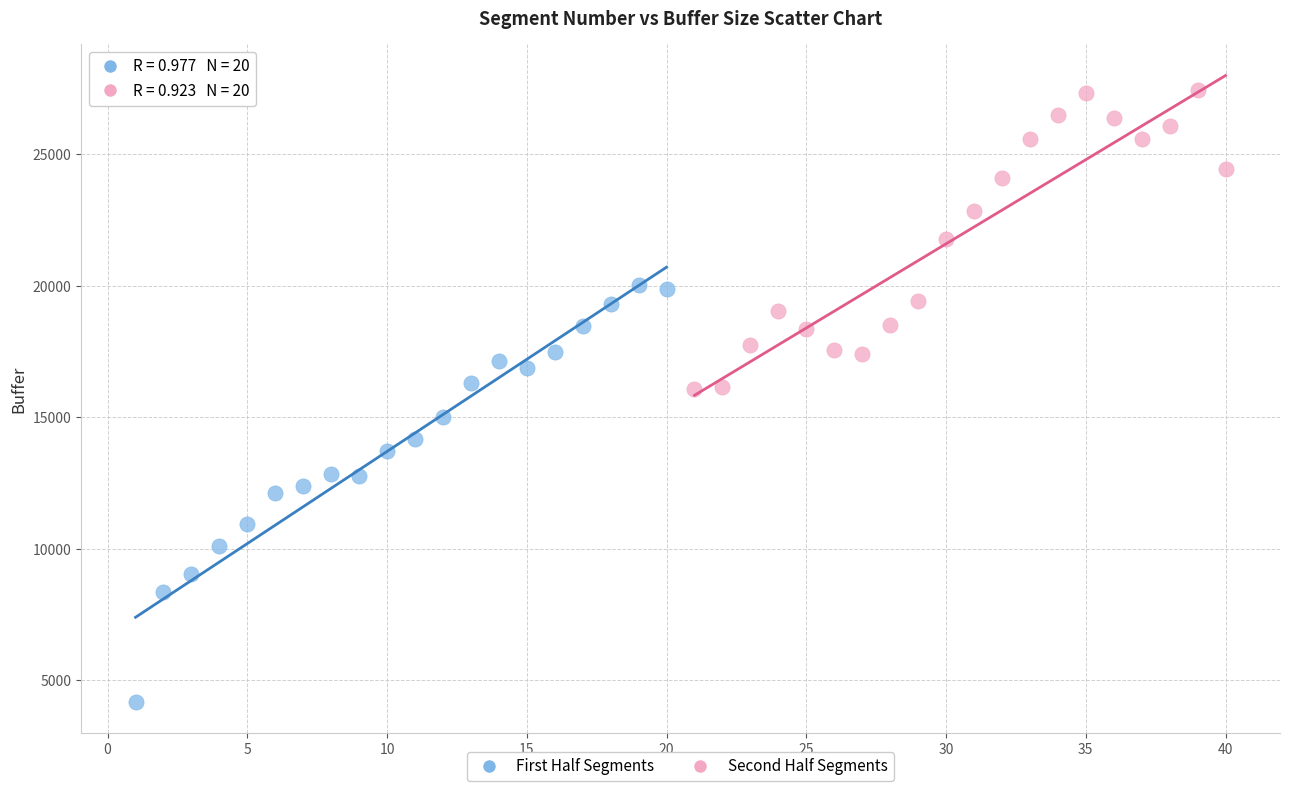

Which series reaches the maximum Y coordinate?

Second Half Segments